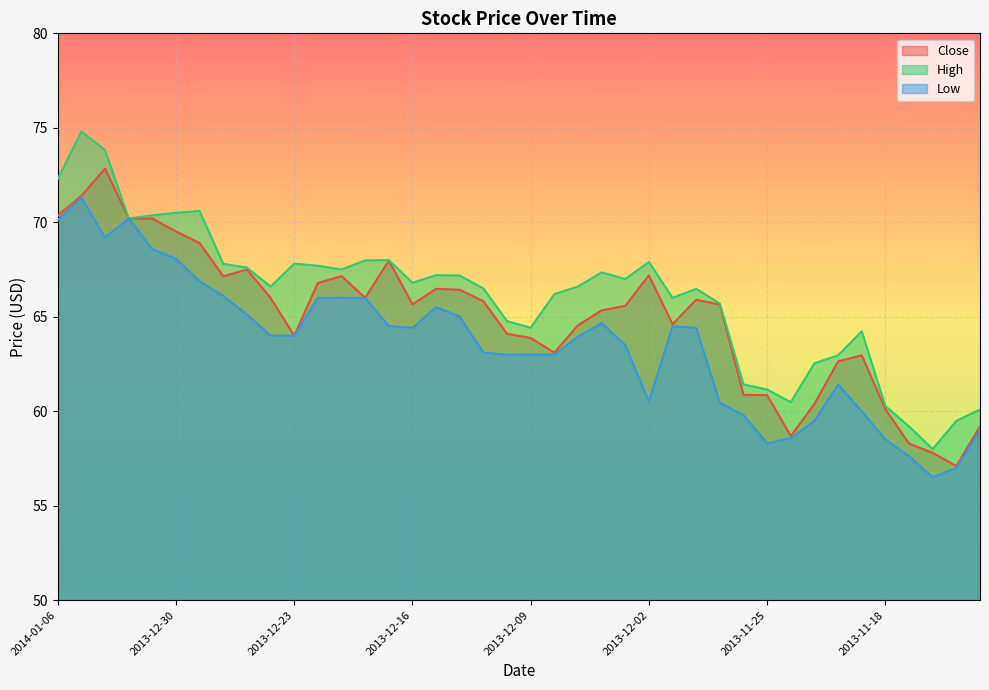

Rank the series at 2014-01-03 from highest to lowest value.

High, Close, Low